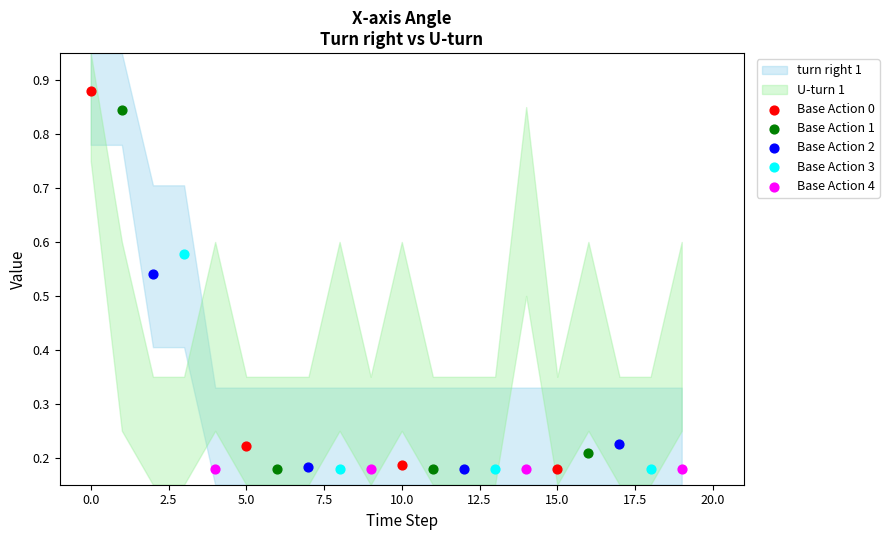

Which series reaches the maximum Y coordinate?

Base Action 0